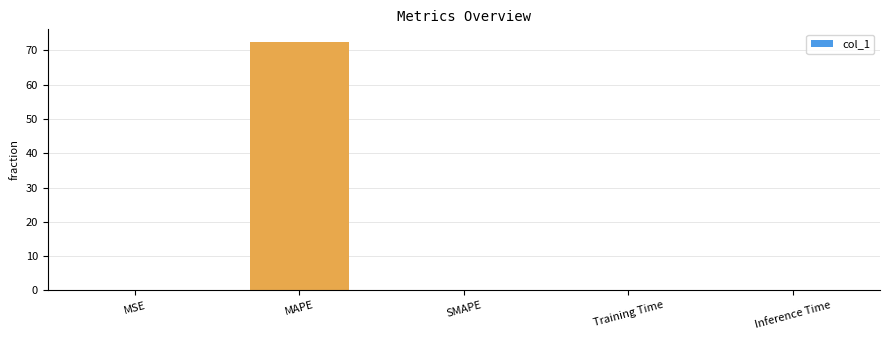

Count the number of data series in this chart.

1